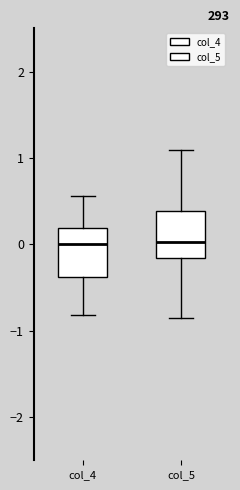

Where does the lower whisker of the box for col_4 end on the y-axis? The values are not printed on the chart, so give them approximately, as read against the axis.

-0.8